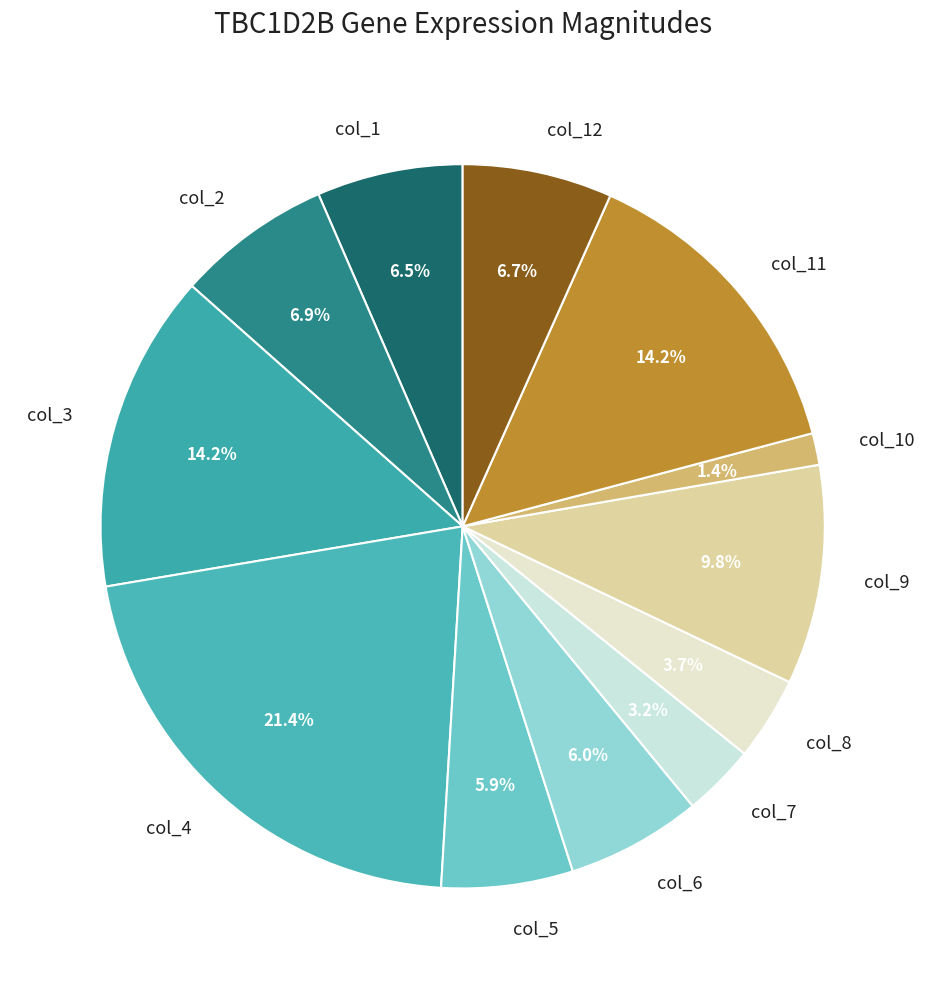

How many slices are in this pie chart?

12